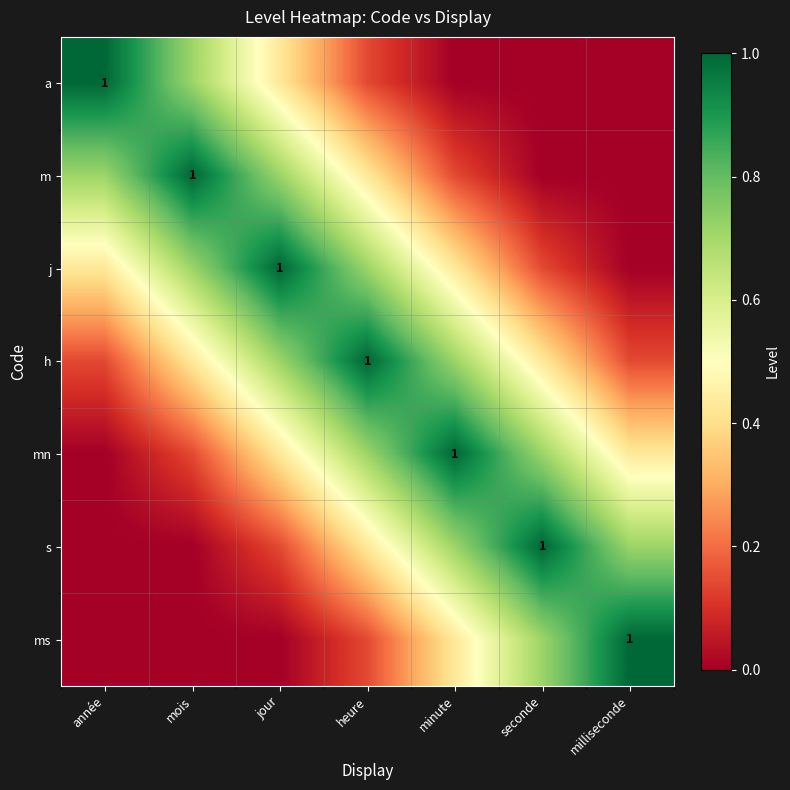

What is the difference between the ms values at heure and milliseconde?

0.9